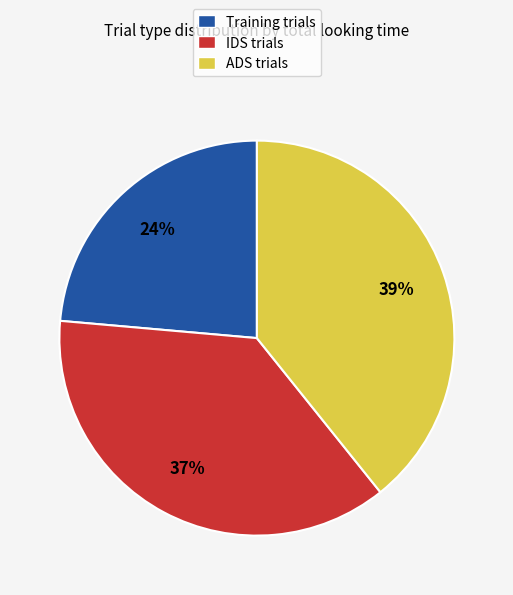

Does IDS trials account for over 50% of the chart?

No